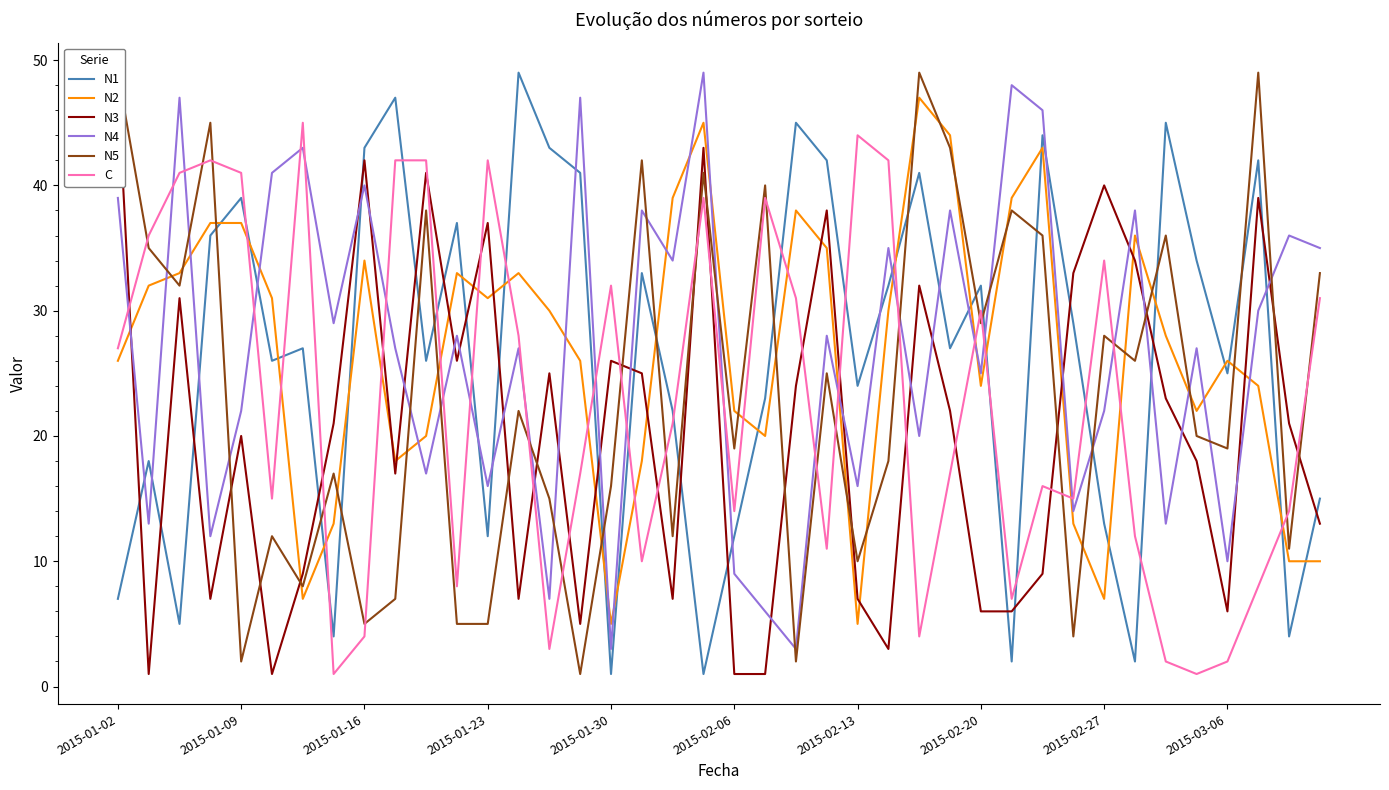

After their last crossing, which series has the higher values: N2 or C?

C